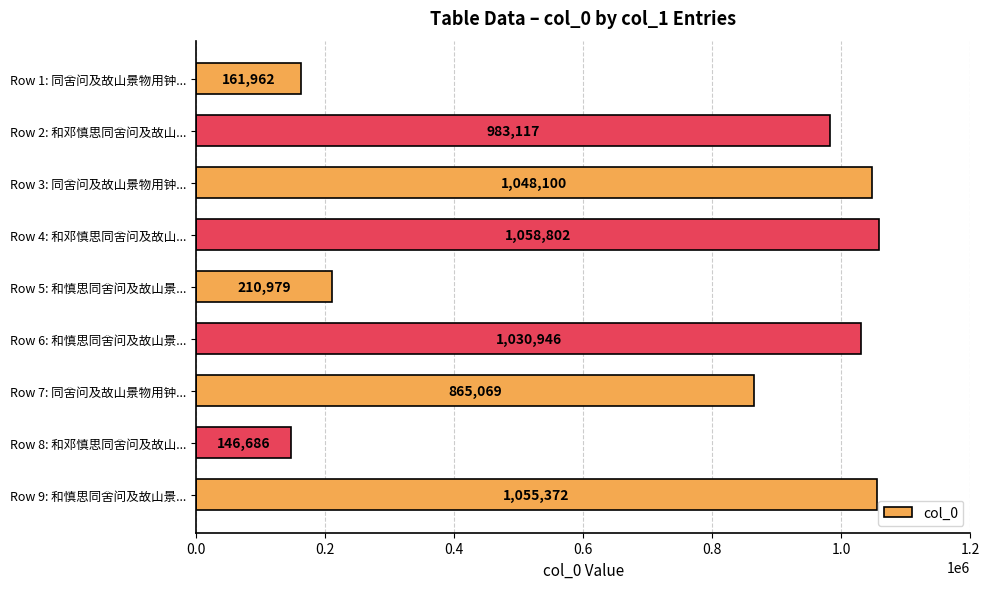

Between Row 3: 同舍问及故山景物用钟... and Row 5: 和慎思同舍问及故山景..., which is larger?

Row 3: 同舍问及故山景物用钟...